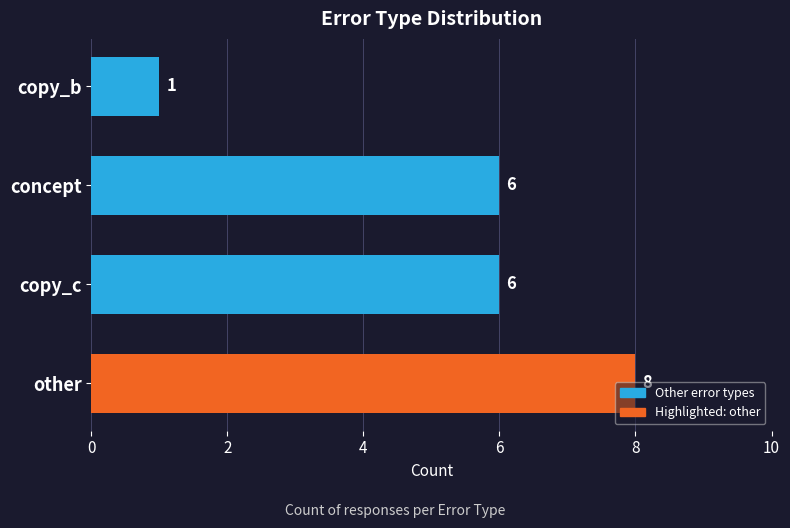

Is it true that the value at other is 8?

True